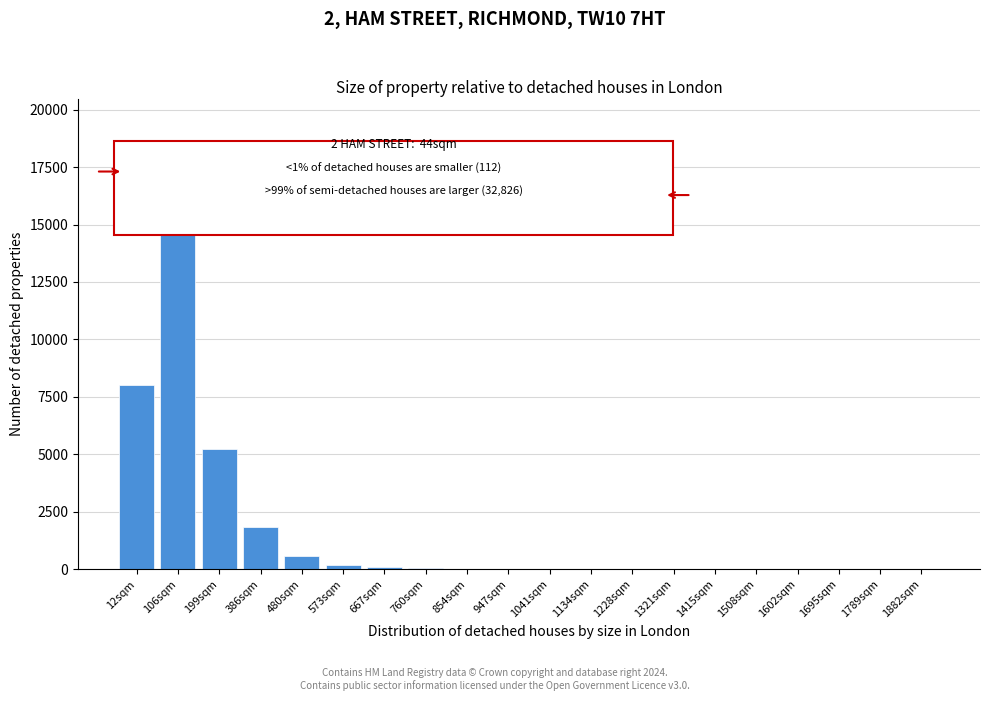

Which has a higher value, 386sqm or 12sqm?

12sqm